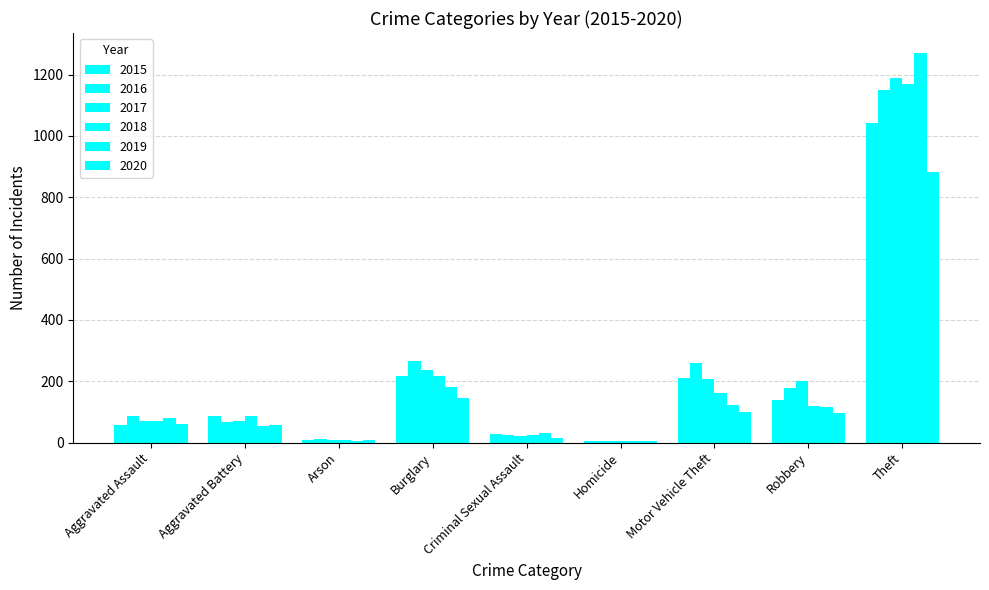

Are the bars horizontal?

No